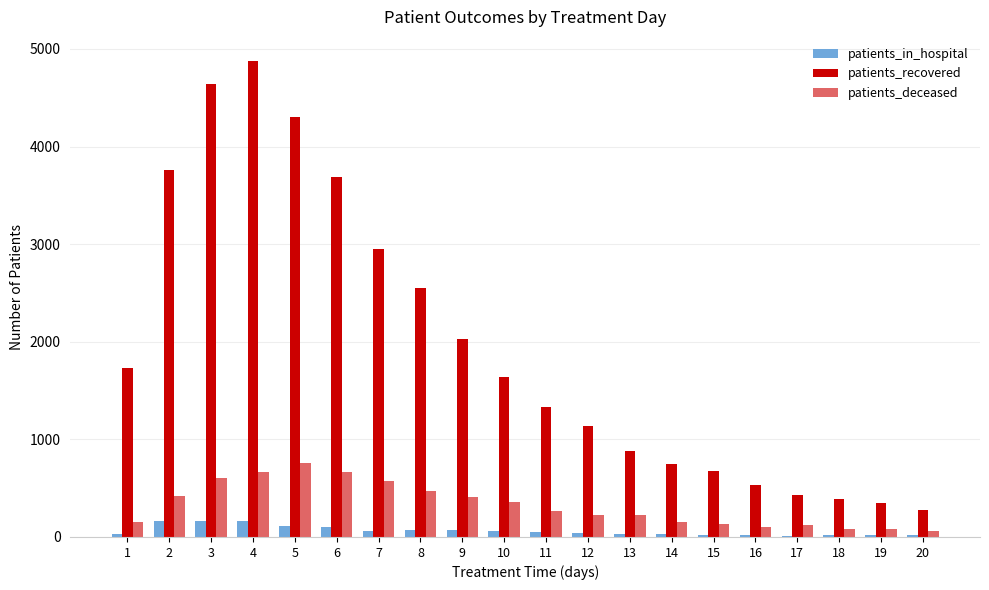

Which series has the largest total across all categories?

patients_recovered